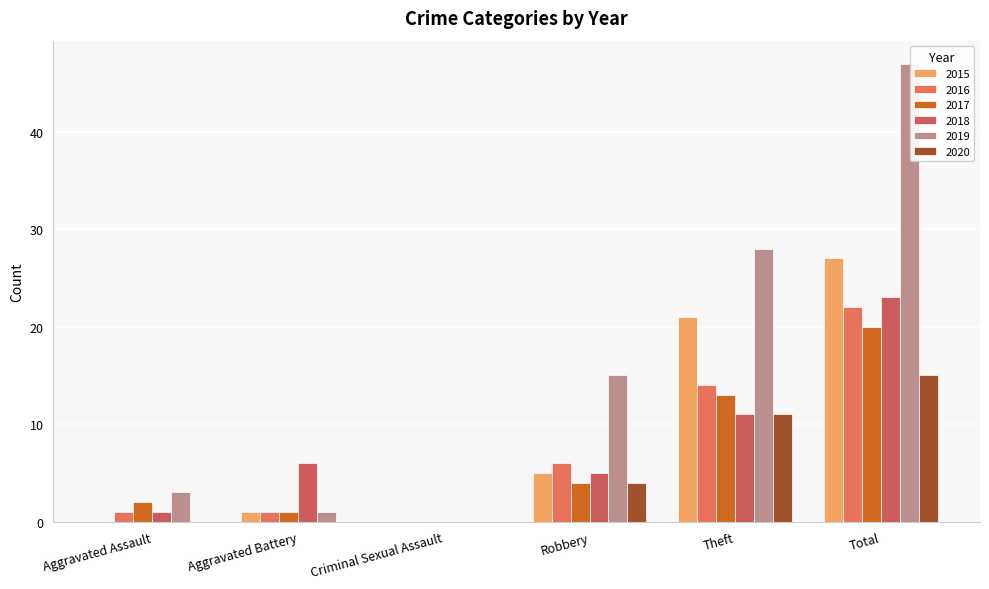

Are the bars grouped side by side (vs. stacked)?

Yes